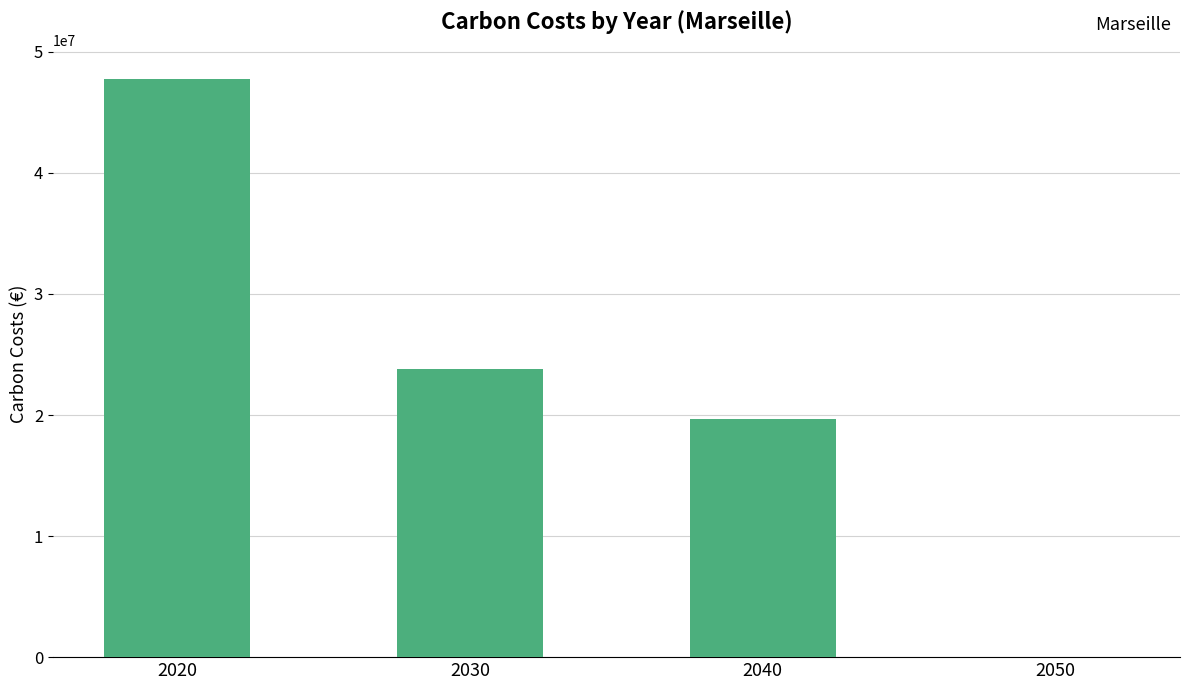

Reading left to right, list all the values displayed in this chart.

47784580.9	23812443.2	19701519.5	0.0